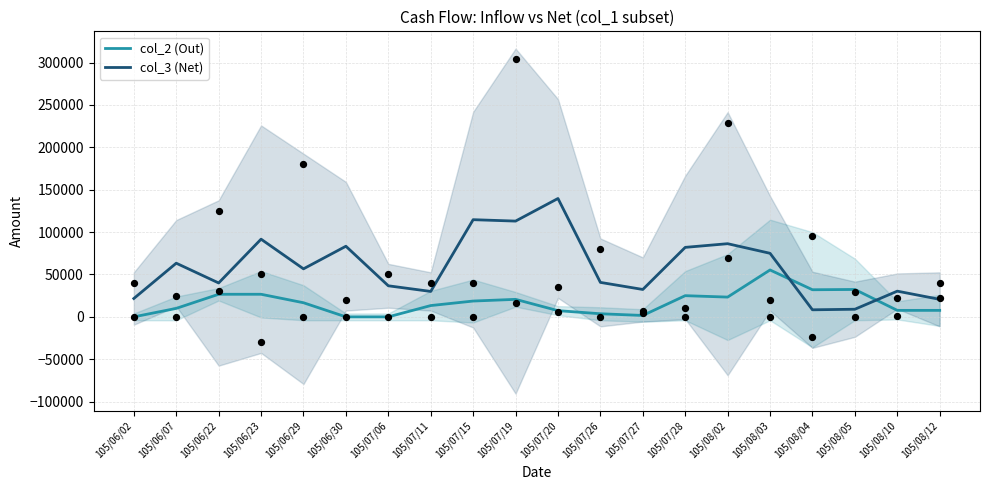

What are all the series names shown in the legend?

col_2 (Out), col_3 (Net)